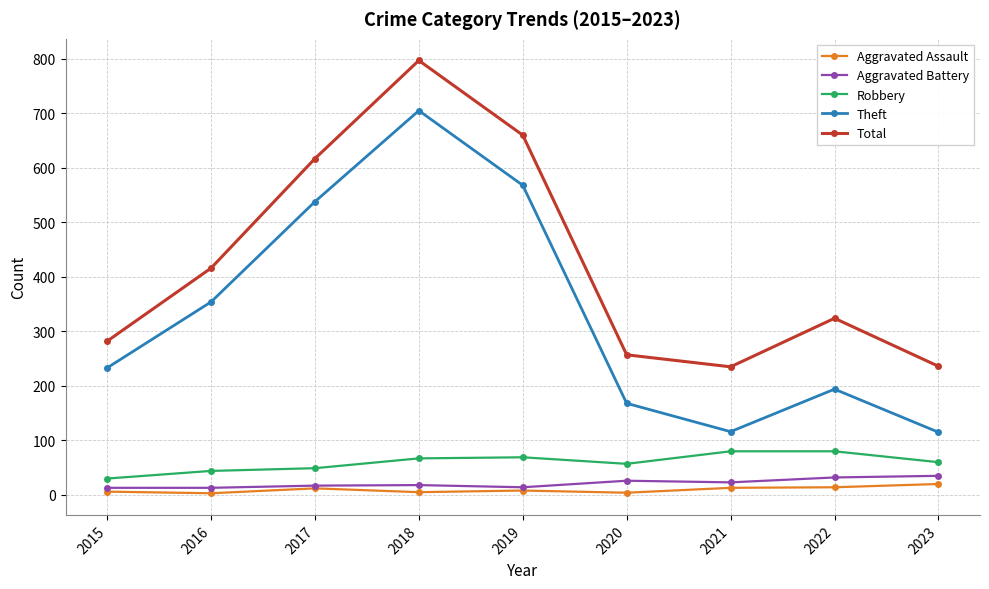

List the series in order of their peak value, highest first.

Total, Theft, Robbery, Aggravated Battery, Aggravated Assault